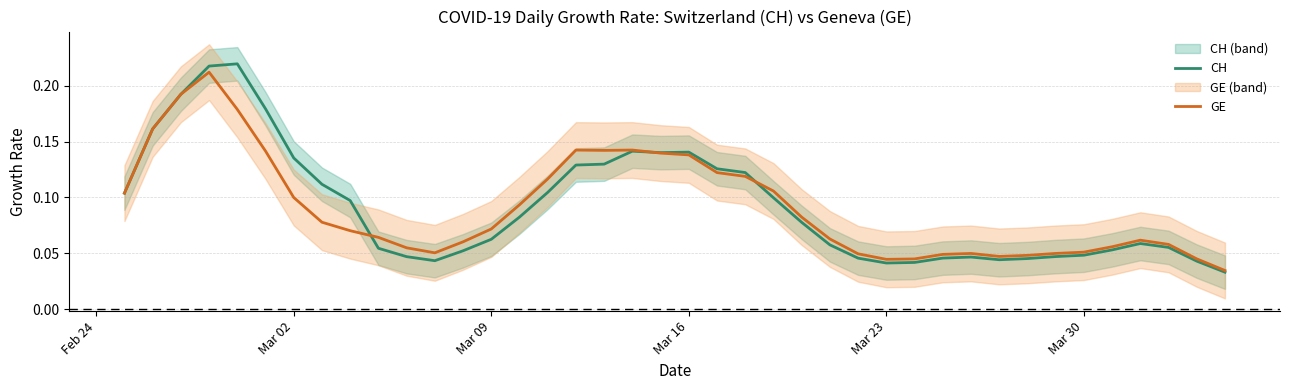

Is the value of CH at Mar 09 greater than the value of GE at Mar 16?

No